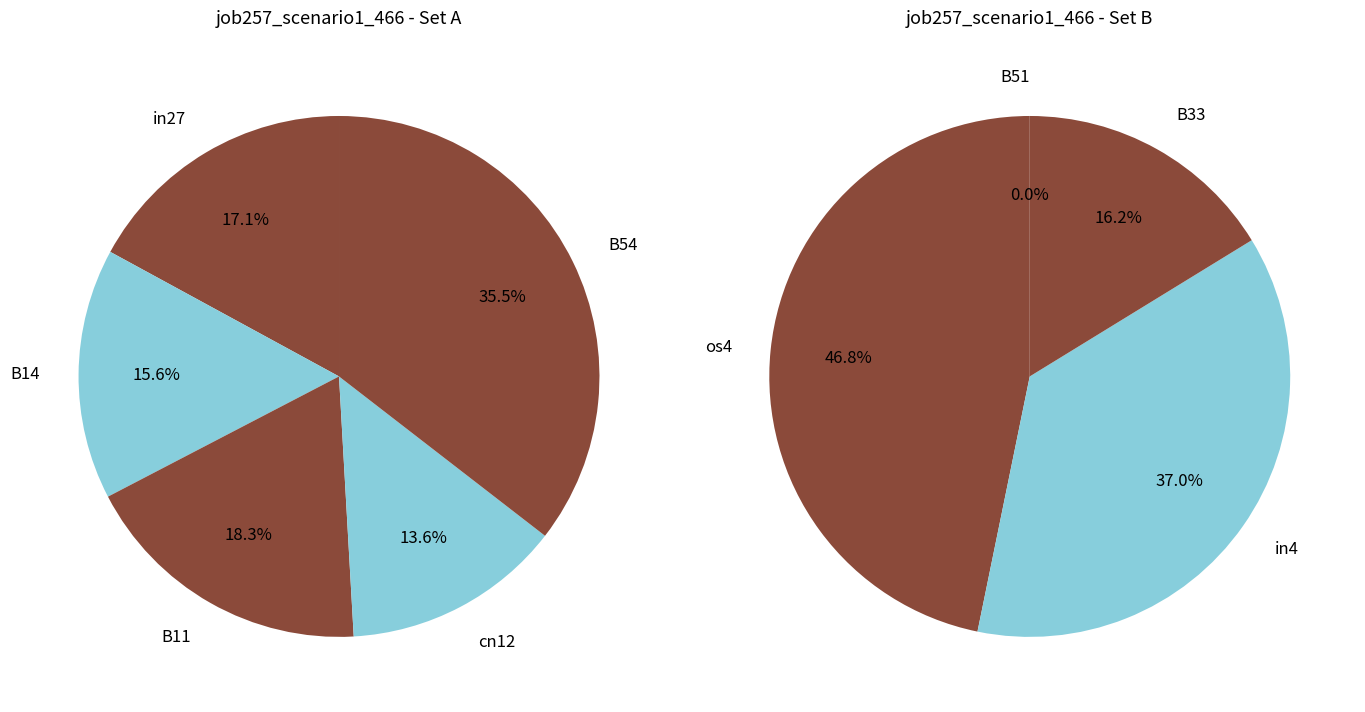

What is the smallest slice in the pie chart?

B51